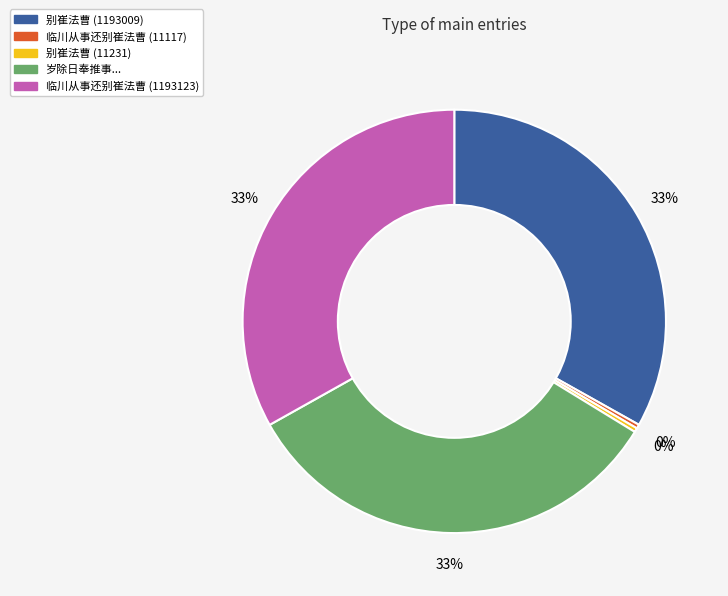

Does any single category account for the majority?

No